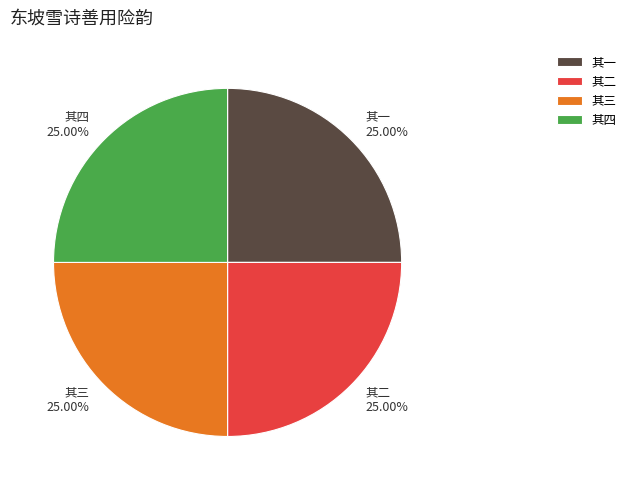

Approximately how many times larger is the value at 其一 compared to 其四?

1.0